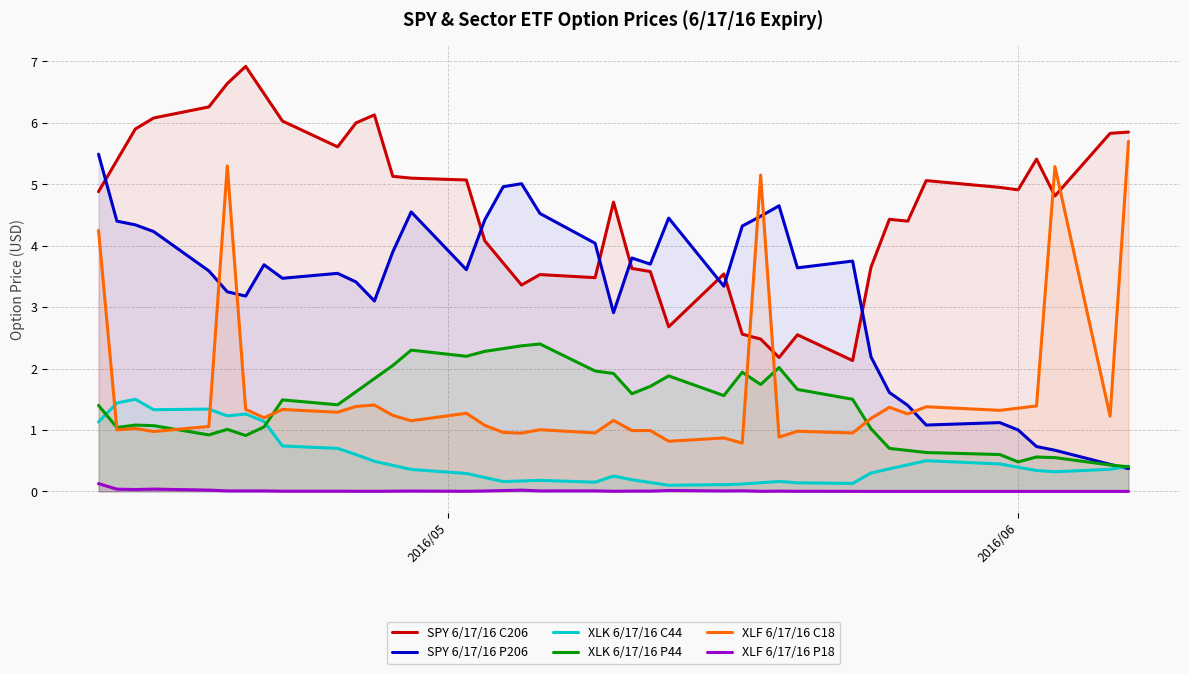

What is the difference between the maximum and minimum values in the SPY 6/17/16 C206 series?

4.8